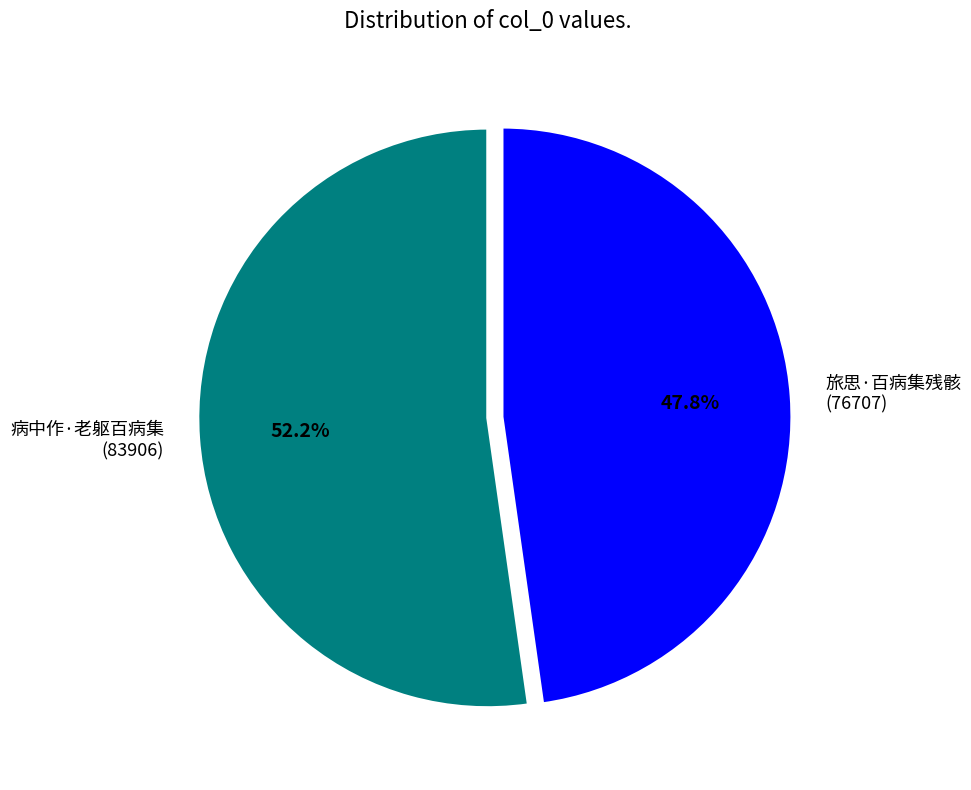

Is there a majority slice in this chart?

Yes